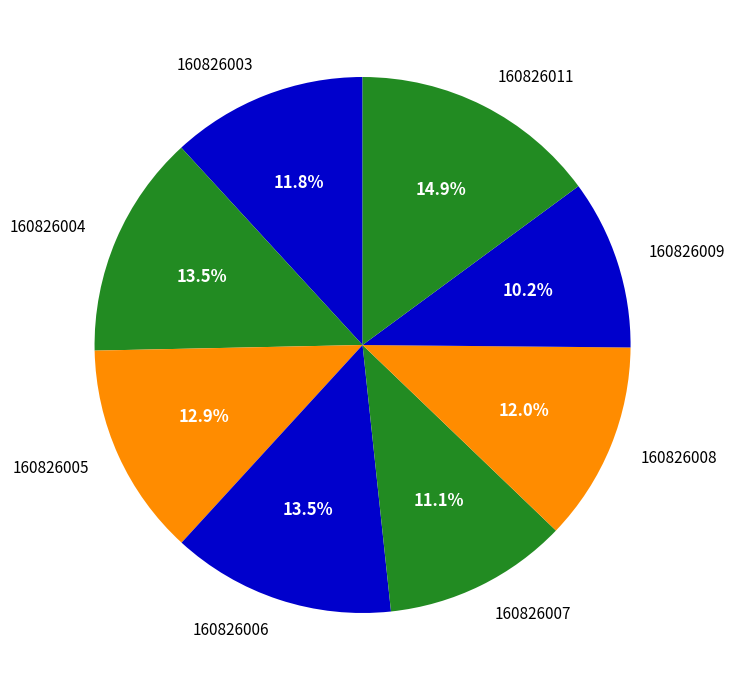

How many slices are in this pie chart?

8